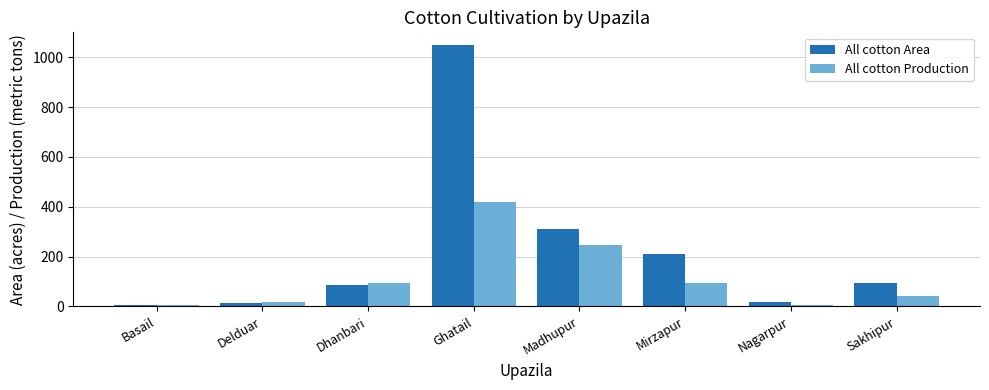

At how many categories does at least one series exceed 559?

1